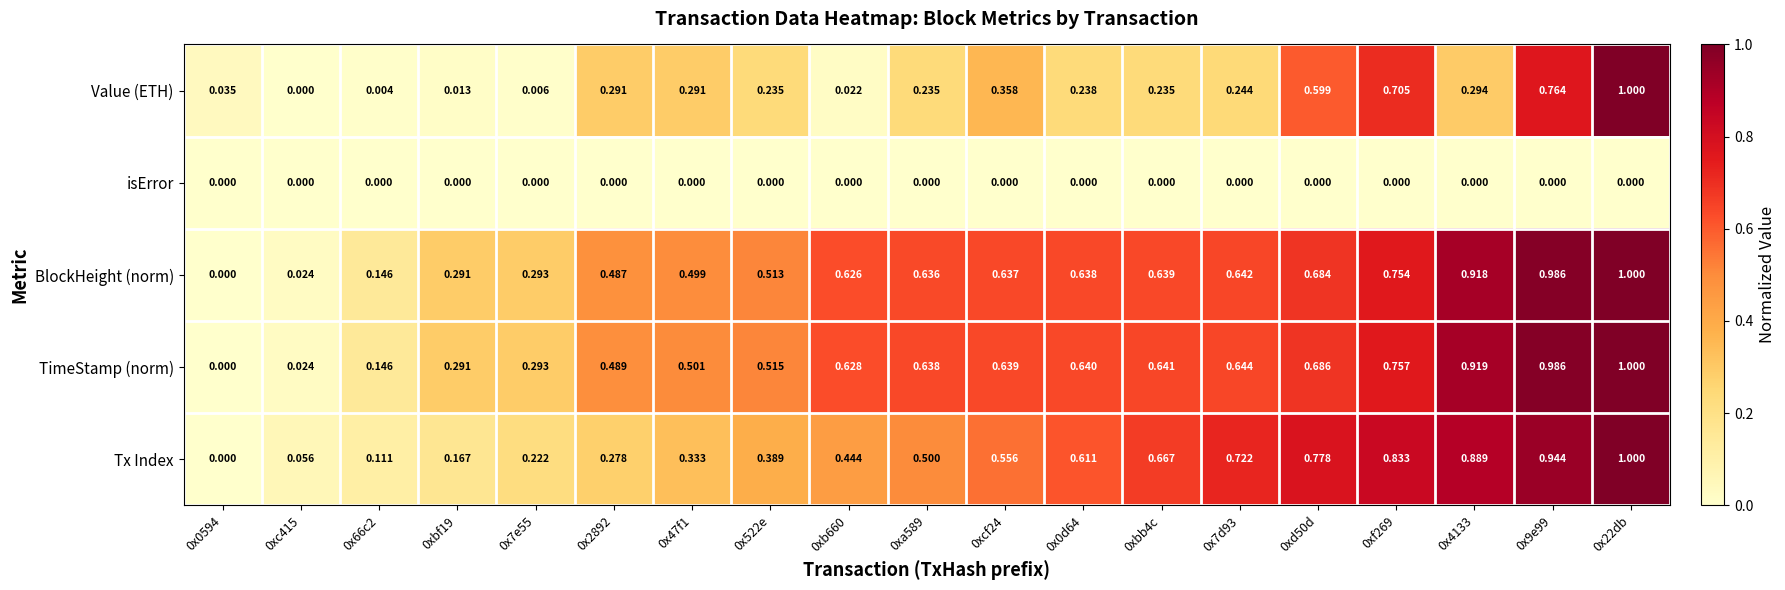

Which series changed the most between 0xb660 and 0xd50d?

Value (ETH)